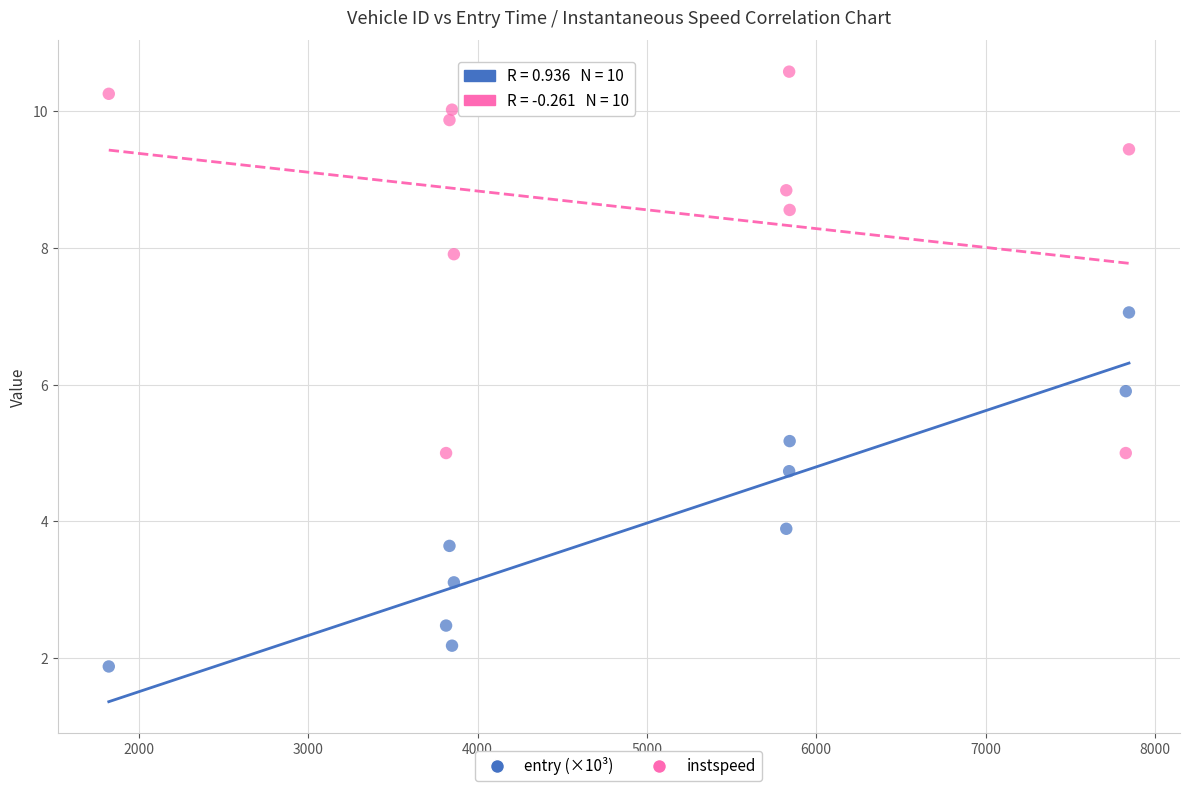

Which series contains the lowest Y value?

entry (×10³)